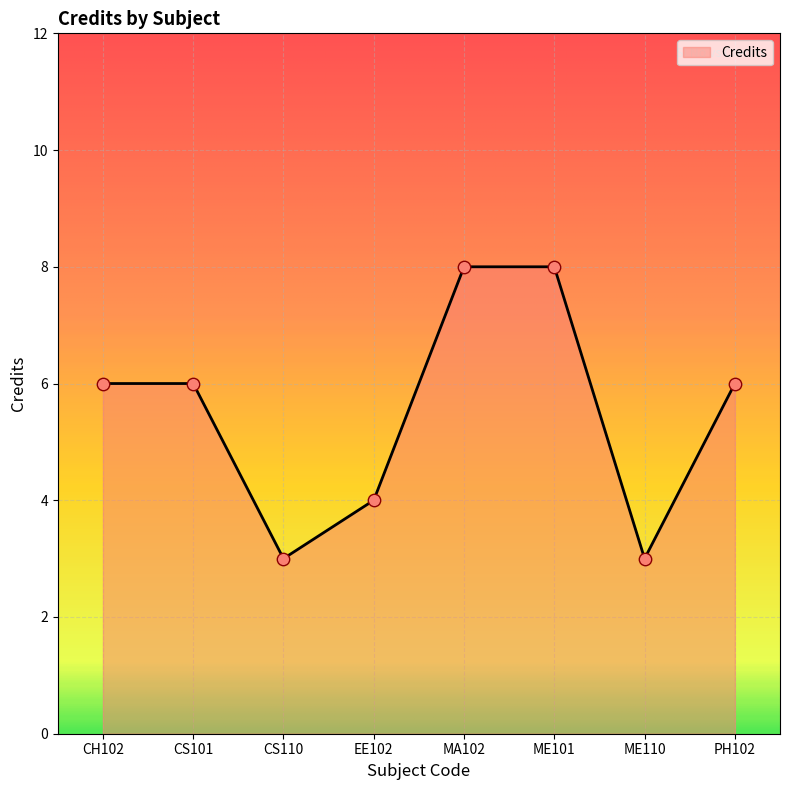

Which has a higher value, CS110 or ME101?

ME101